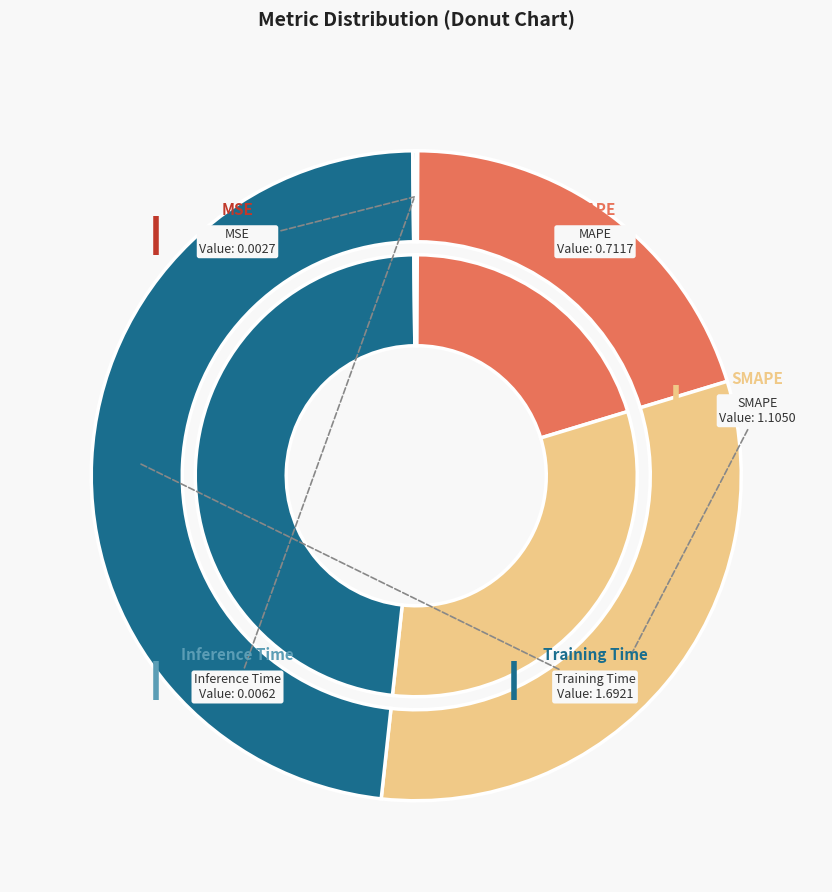

Does Training Time account for over 50% of the chart?

No